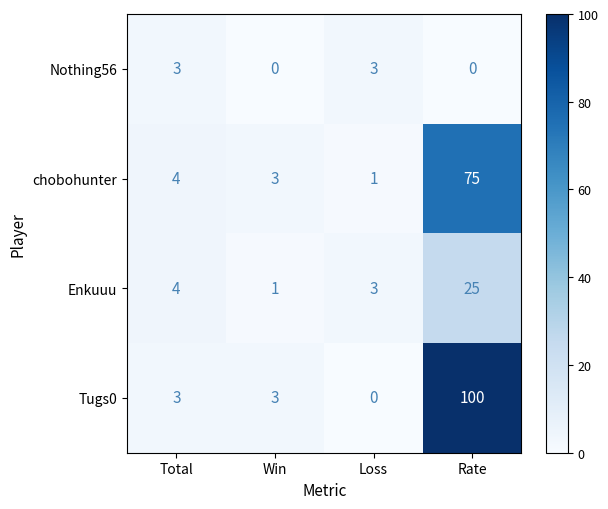

The value of Nothing56 at Rate is 0. True or false?

True